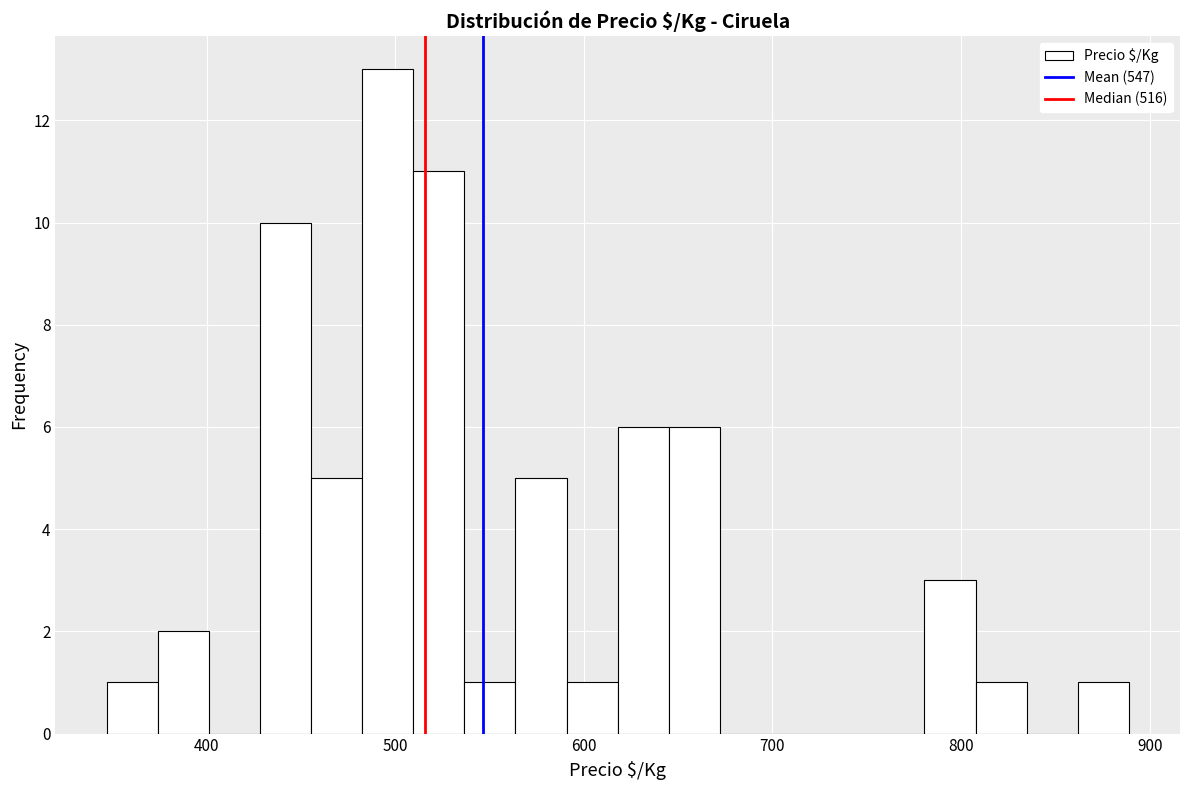

Read against the x-axis, roughly where is the centre of the tallest bar?

500